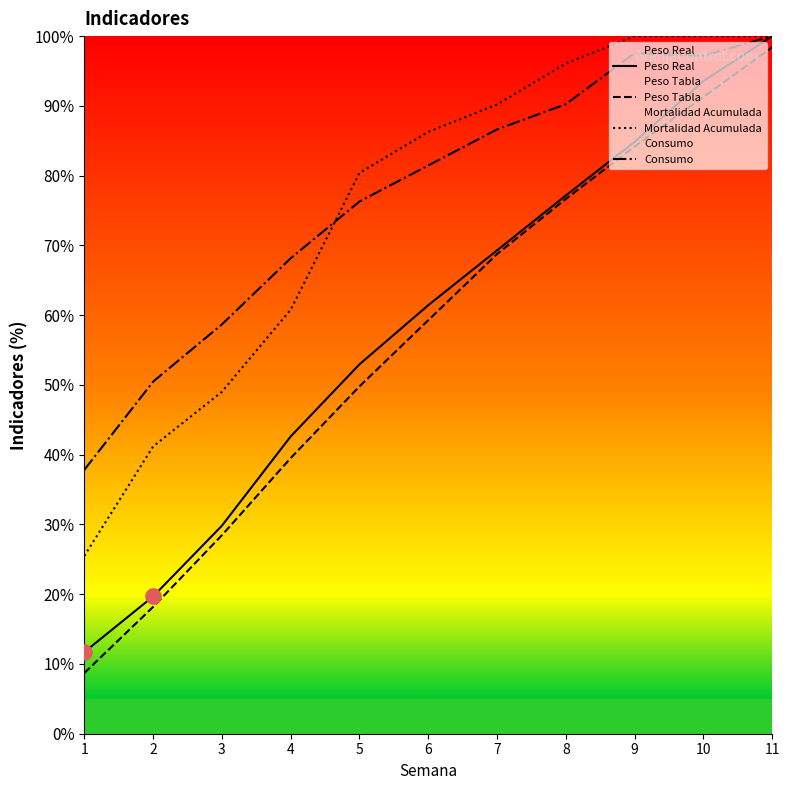

Which series reaches the minimum Y coordinate?

Peso Tabla